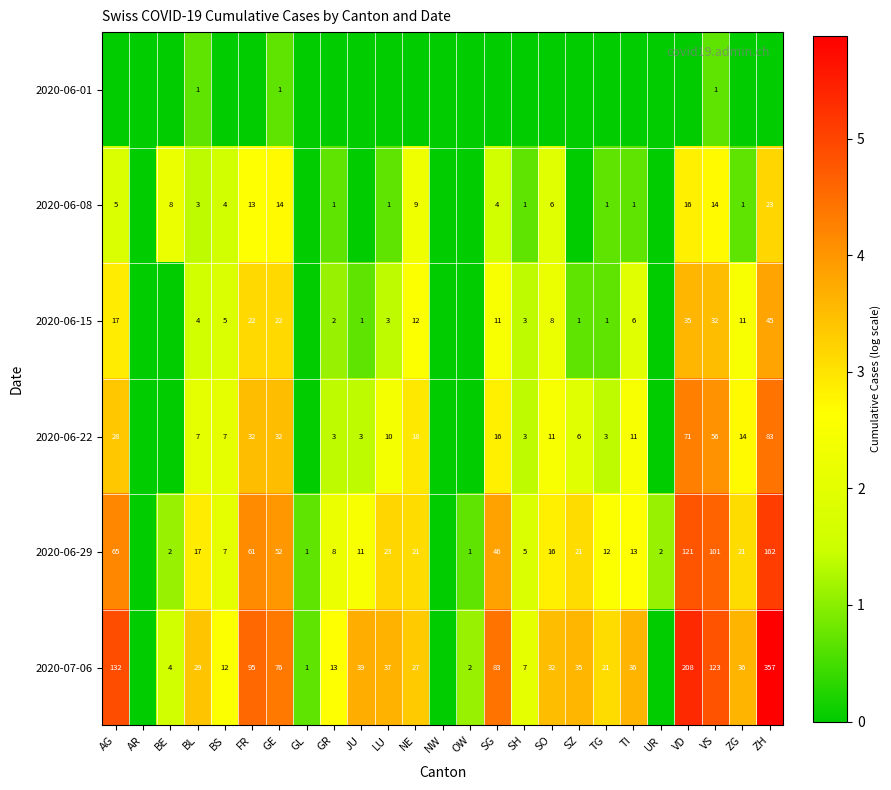

The value of 2020-06-29 at BS is 1.5. True or false?

False